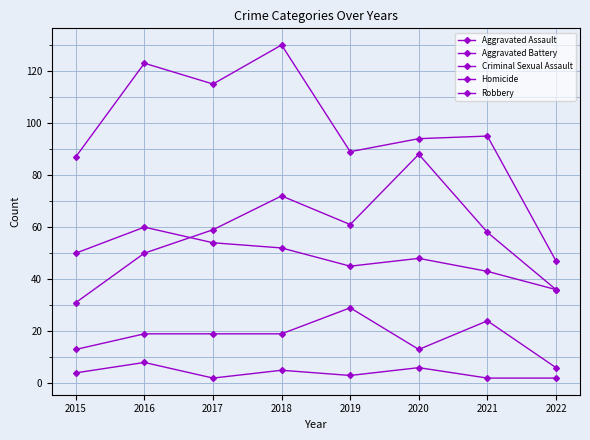

After their last crossing, which series has the higher values: Aggravated Assault or Aggravated Battery?

Aggravated Assault